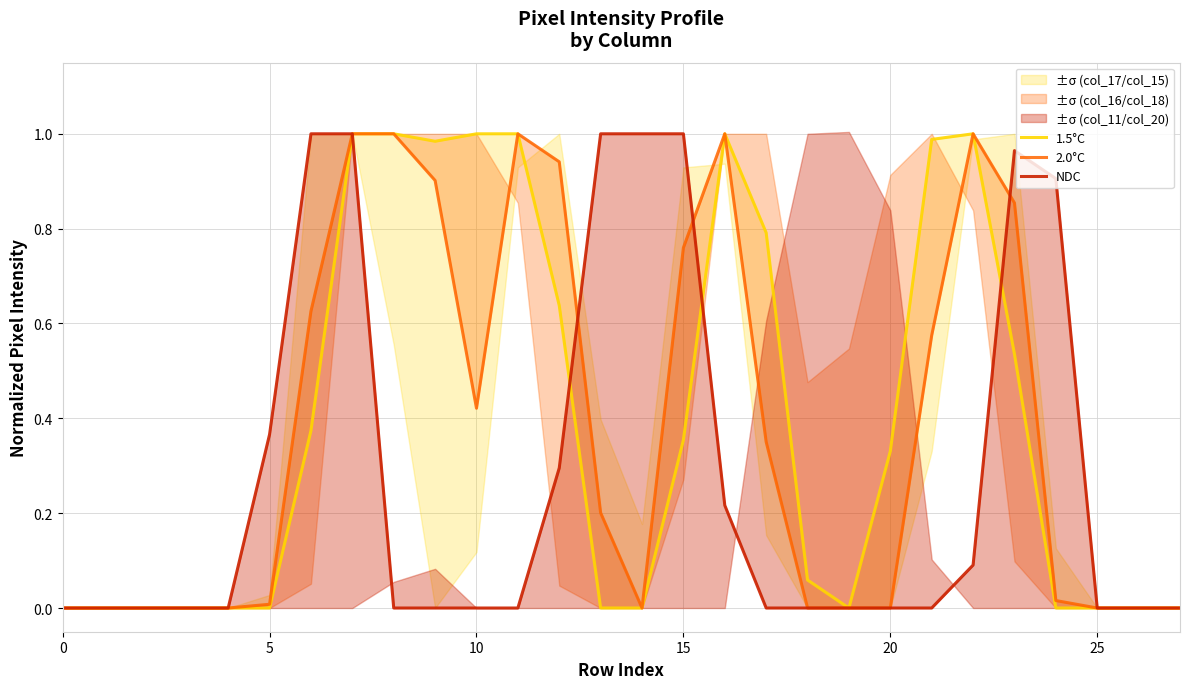

Which series has the largest range (max minus min)?

1.5°C